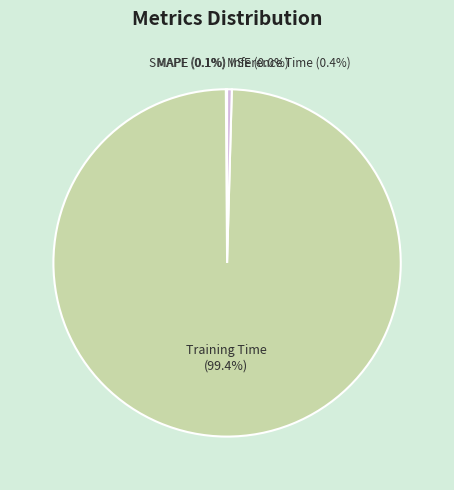

What percentage is NOT represented by Training Time?

0.6%